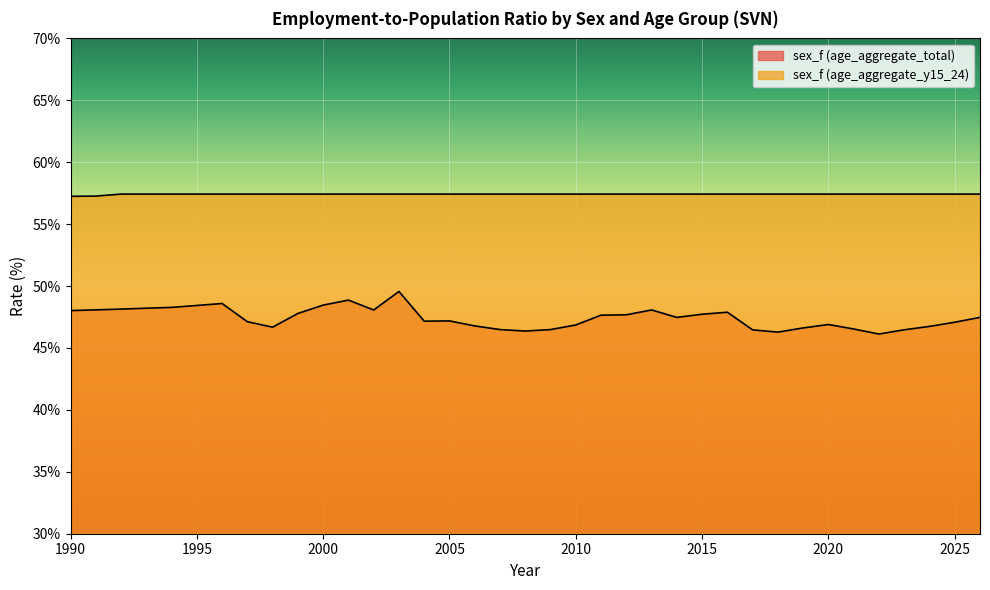

What is the maximum value for sex_f (age_aggregate_y15_24)?

57.4